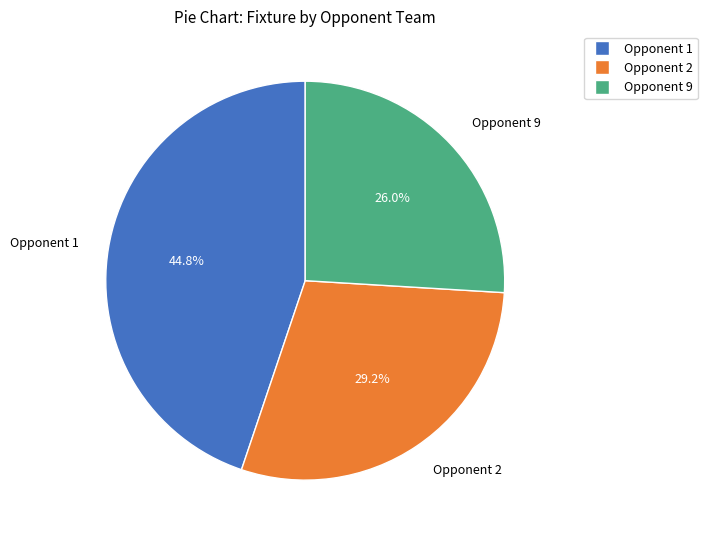

Does any single category account for the majority?

No